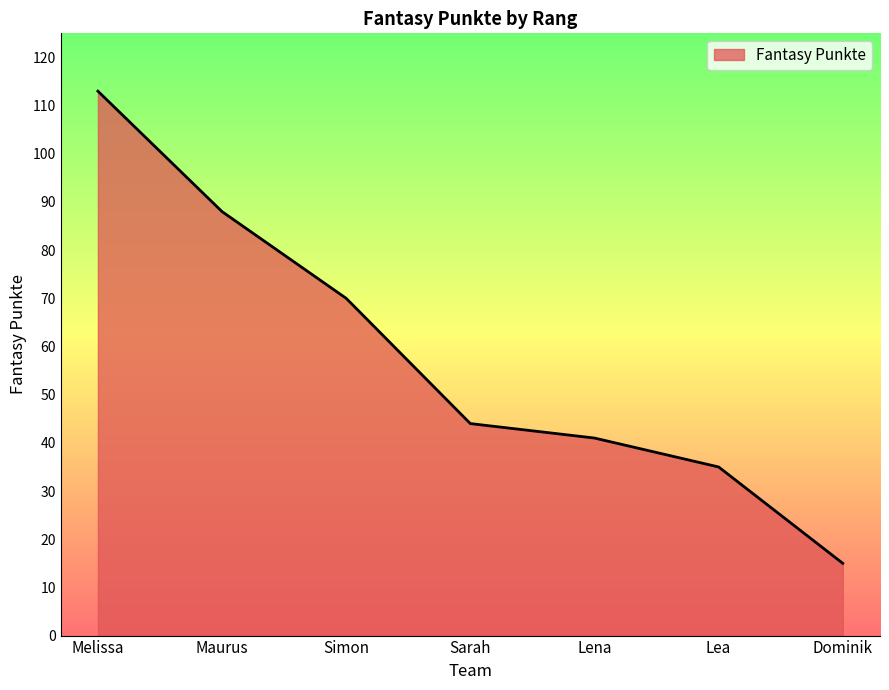

True or false: the data has more than 2 interior local peaks.

False